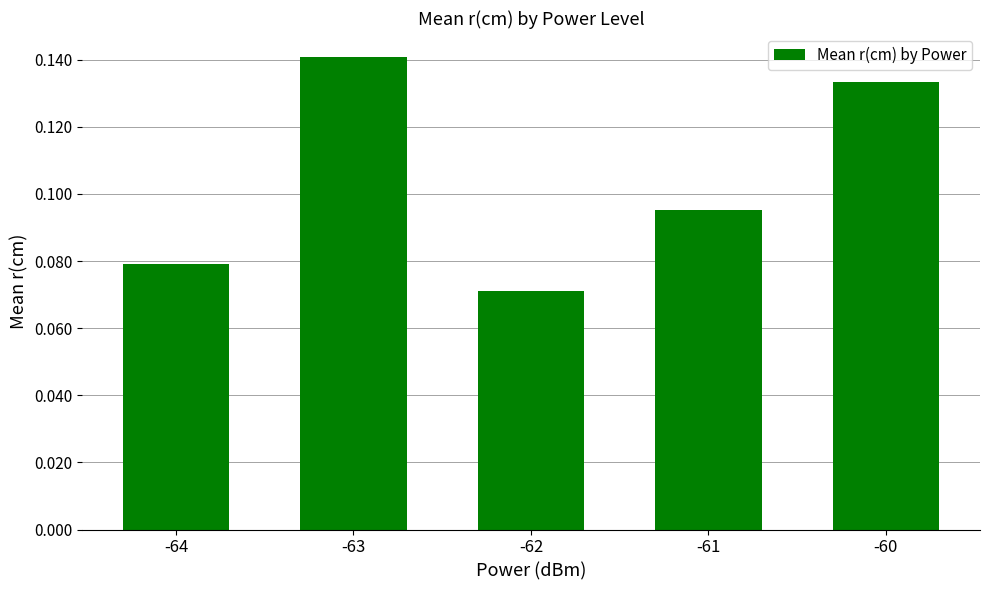

The value at -60 is 0.2. True or false?

False